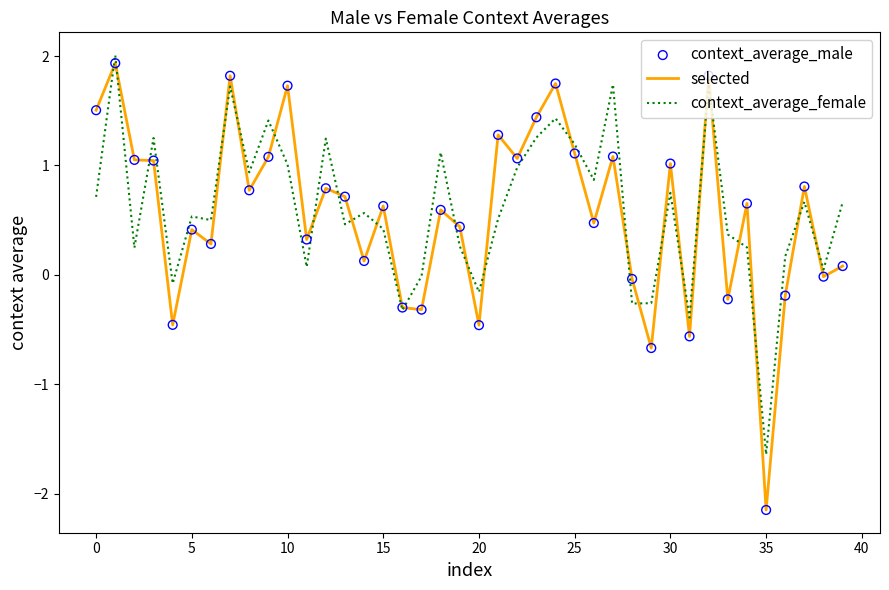

What is the maximum value shown in the chart?

2.0